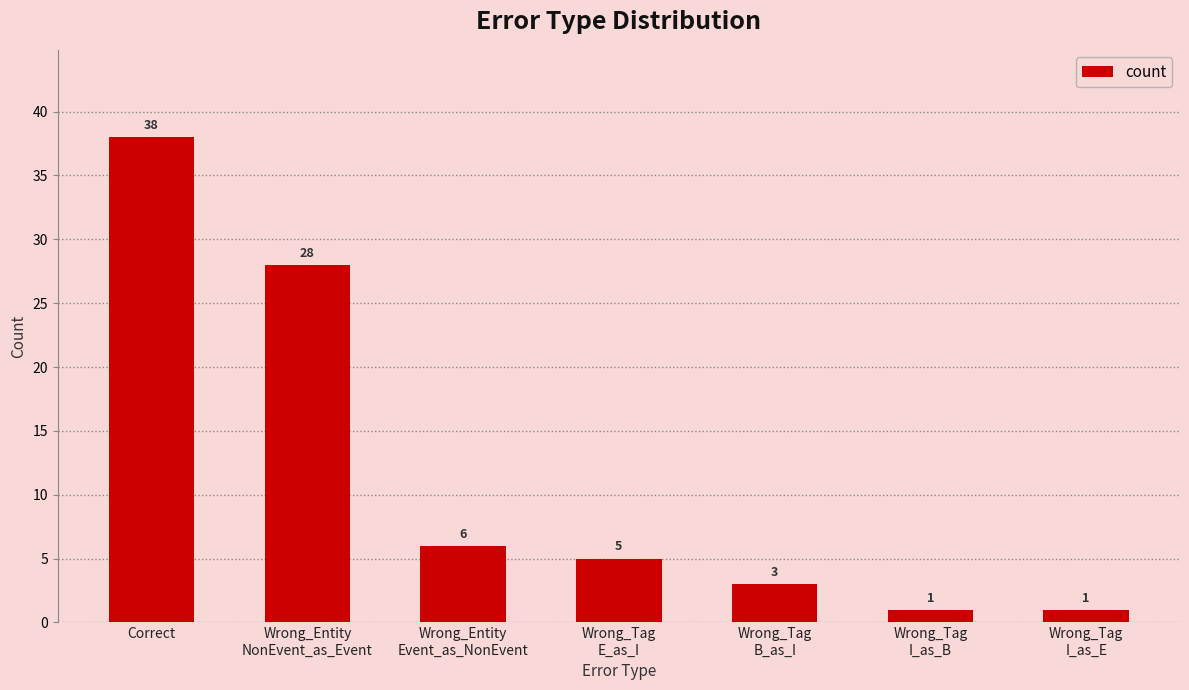

What is the label of the 7th bar from the right?

Correct